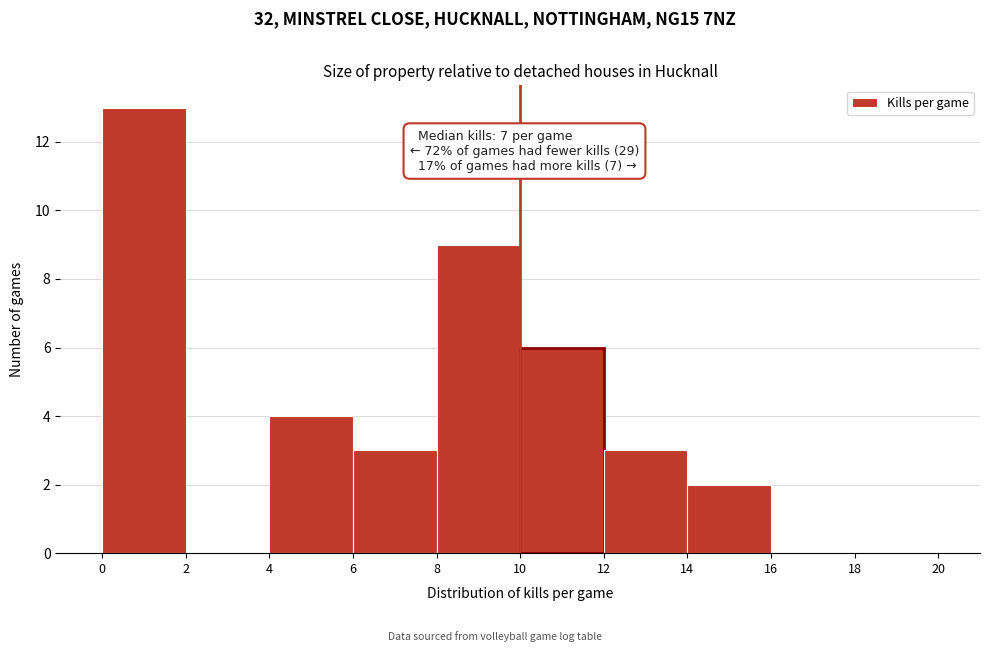

Over which range of the x-axis is the bar tallest?

0 to 2